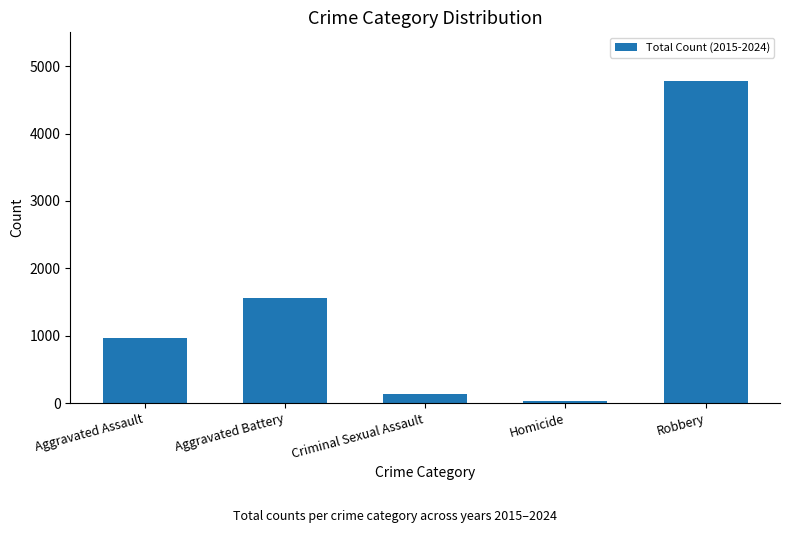

How many data points does each series have?

5